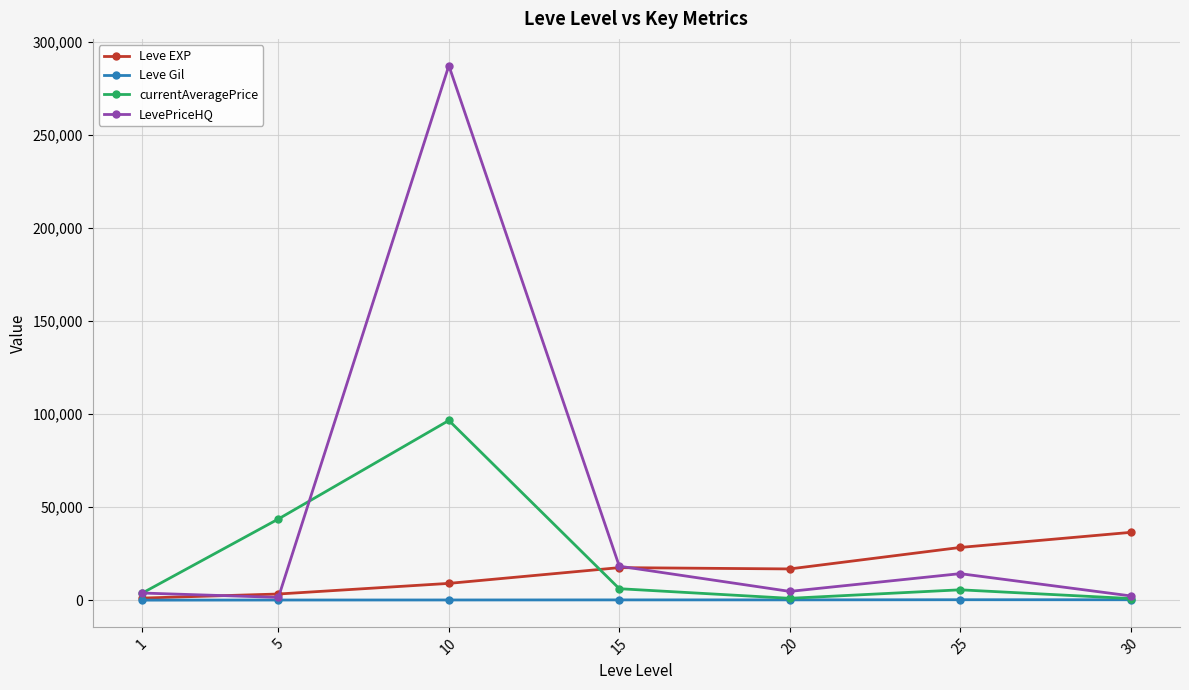

What is the average value of the LevePriceHQ series?

47493.2